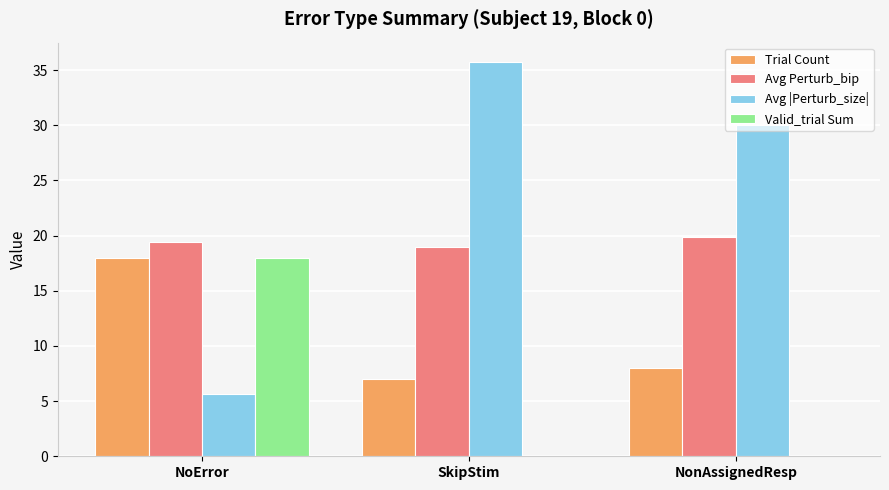

True or false: Avg Perturb_bip has a value of 19.9 at NonAssignedResp.

True